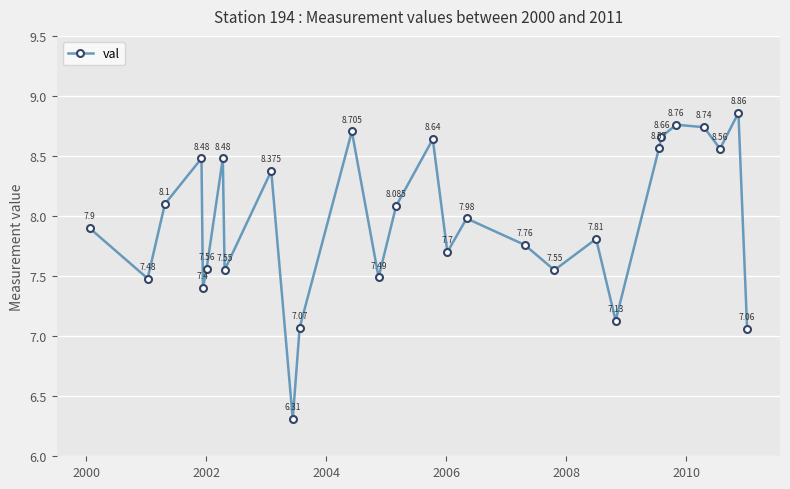

True or false: the data has more than 2 interior local peaks.

True